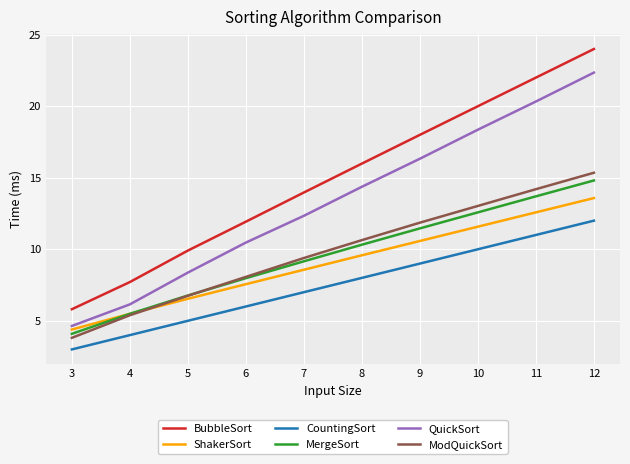

Rank the series at 7 from lowest to highest value.

CountingSort, ShakerSort, MergeSort, ModQuickSort, QuickSort, BubbleSort